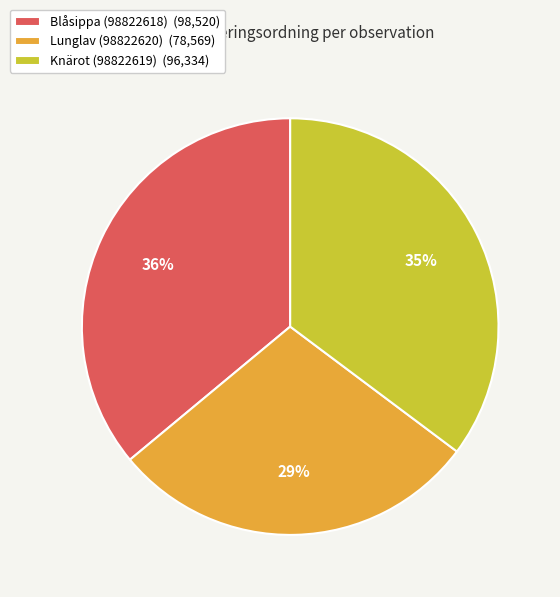

Rank the categories by value from highest to lowest.

Blåsippa (98822618), Knärot (98822619), Lunglav (98822620)